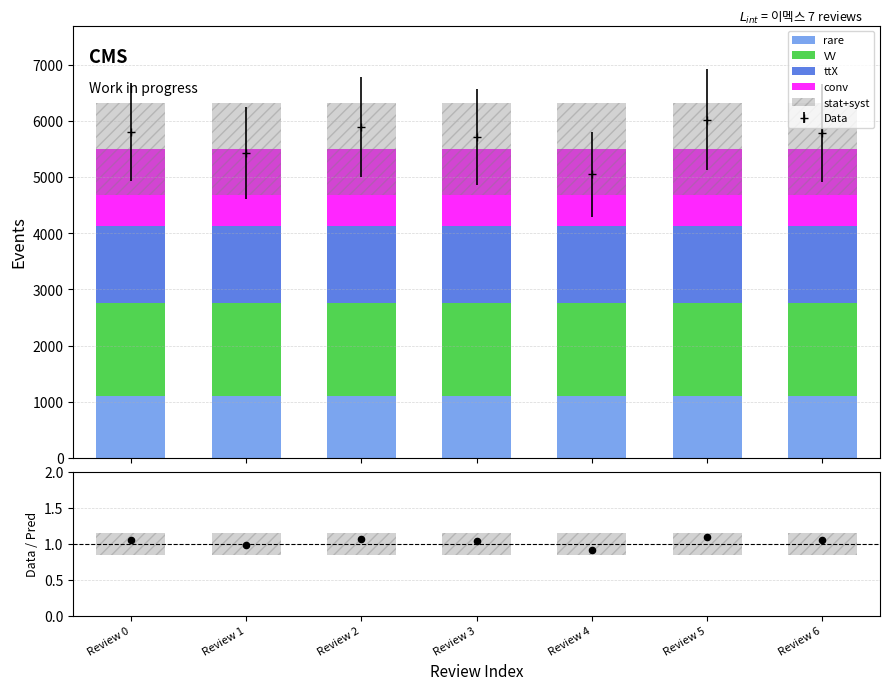

At how many categories does at least one series exceed 1480?

7